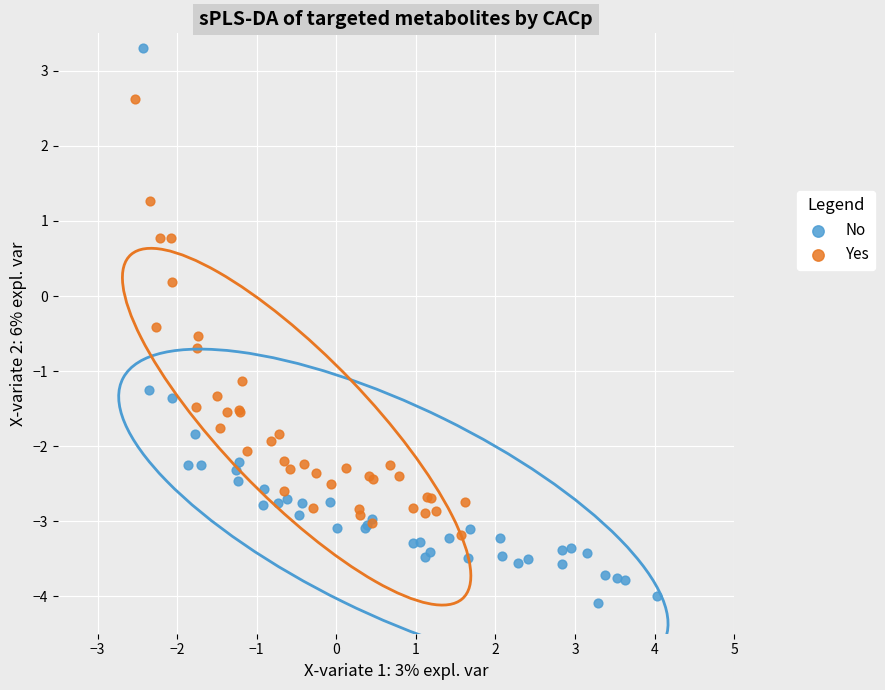

Which series has the widest spread of Y values?

No